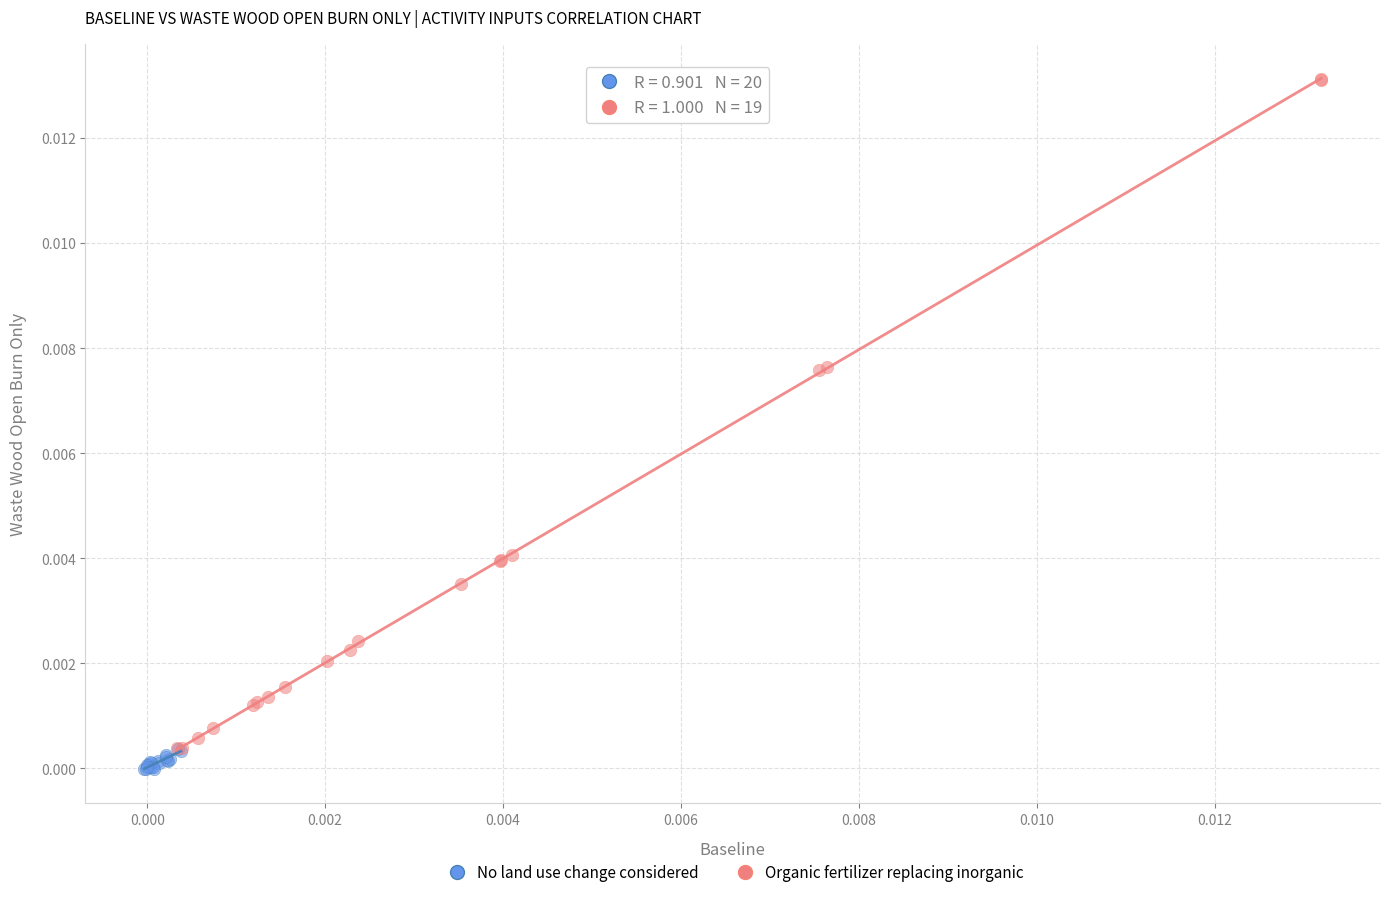

What are all the series names shown in the legend?

No land use change considered, Organic fertilizer replacing inorganic